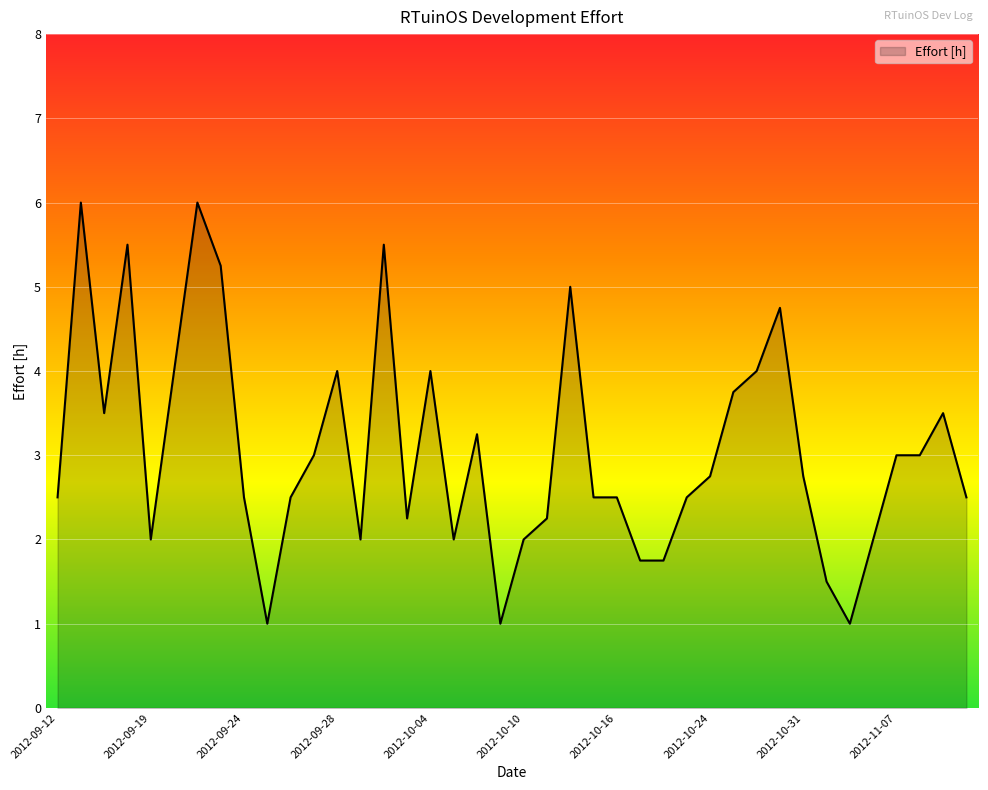

What is the difference between the maximum and minimum values?

5.0